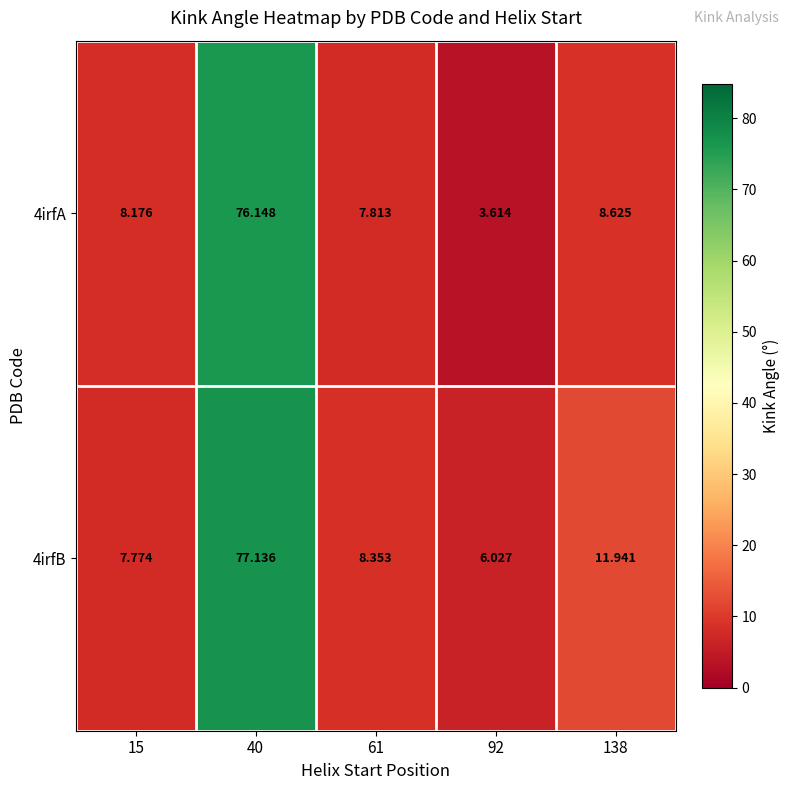

Is the value of 4irfA at 40 greater than the value of 4irfB at 40?

No